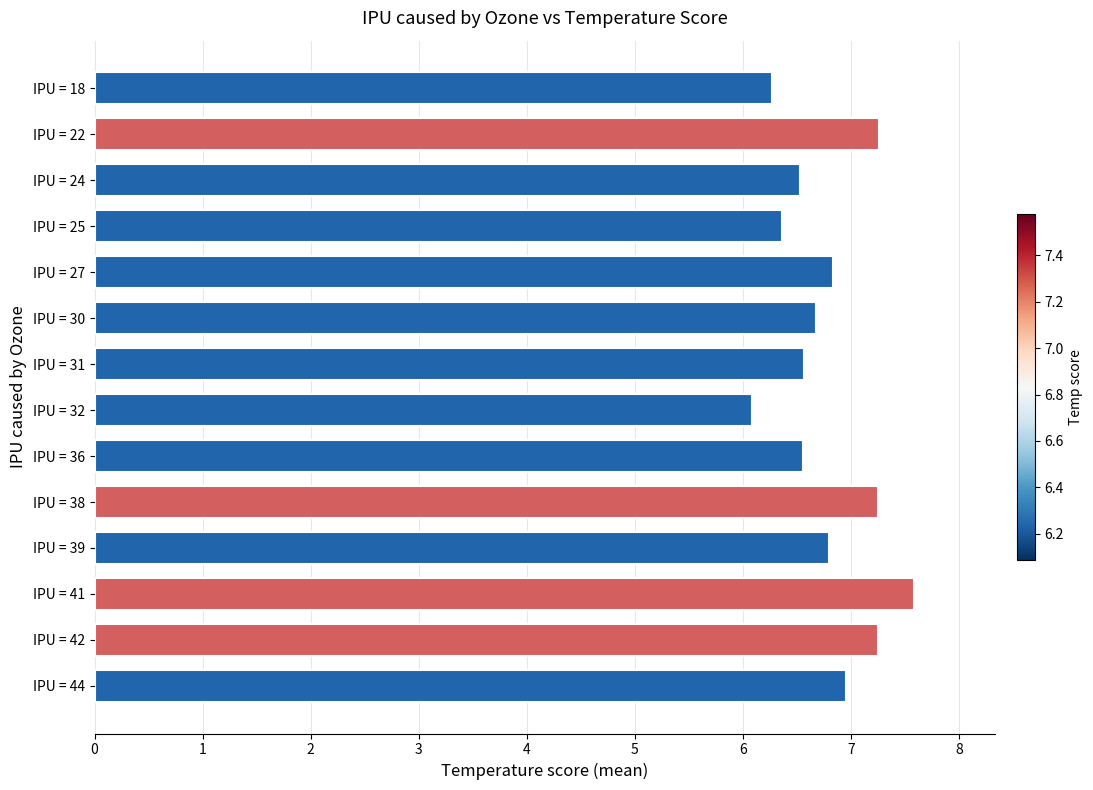

What is the change in value from IPU = 32 to IPU = 30?

+0.6